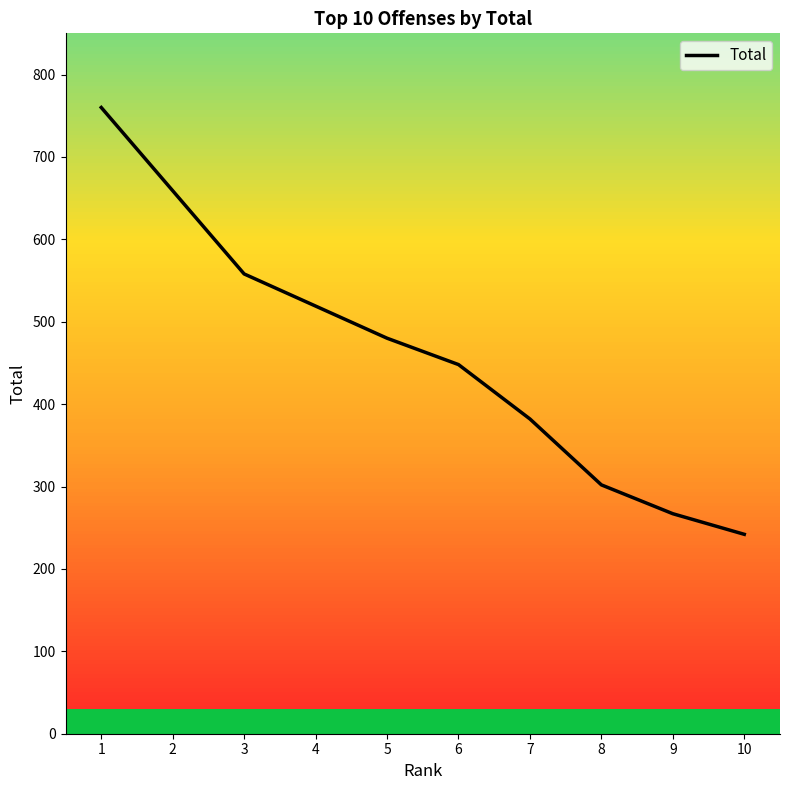

How many distinct data groups are displayed?

1